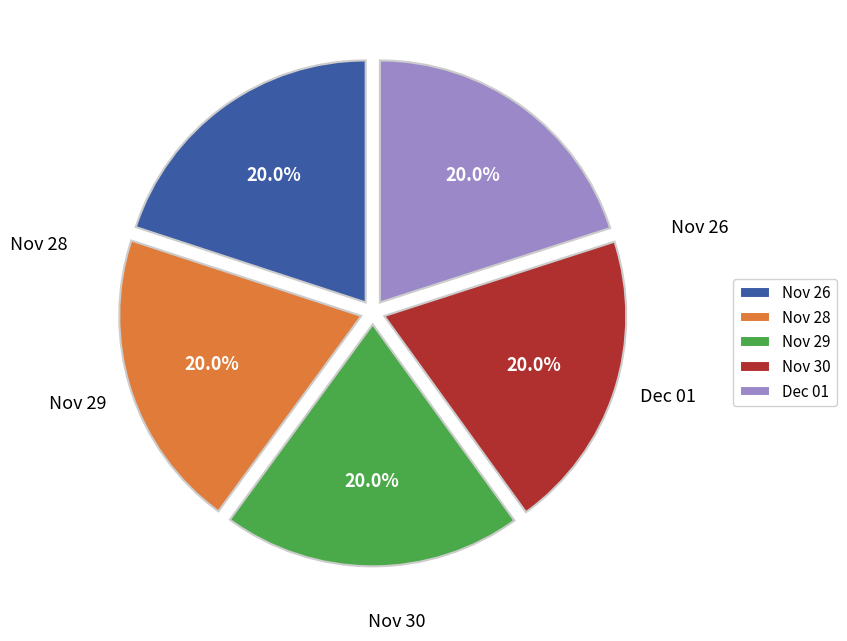

How many segments does this pie chart have?

5